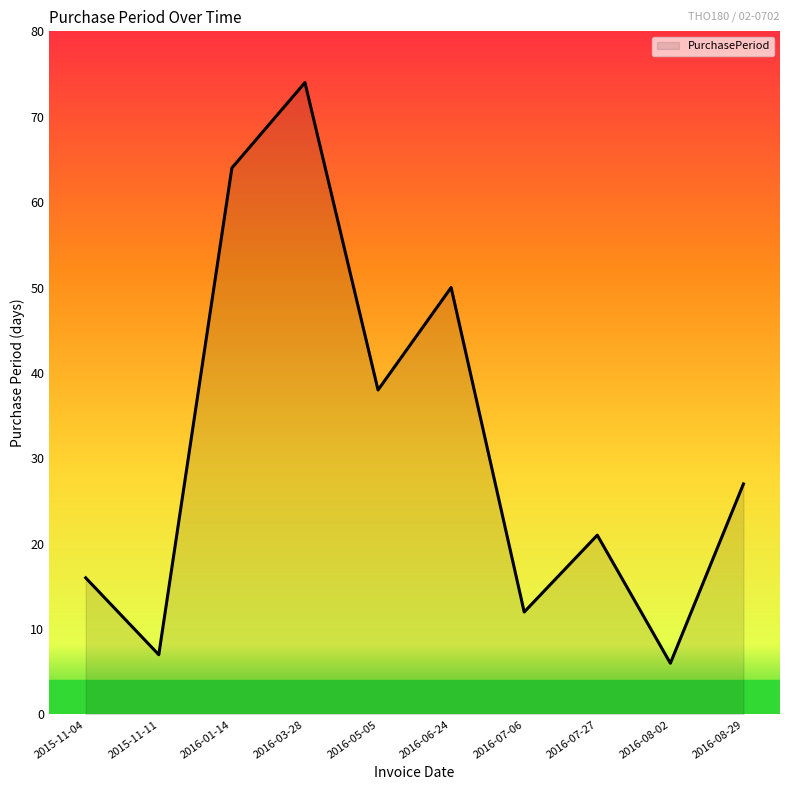

Which label corresponds to the largest value in the chart?

2016-03-28